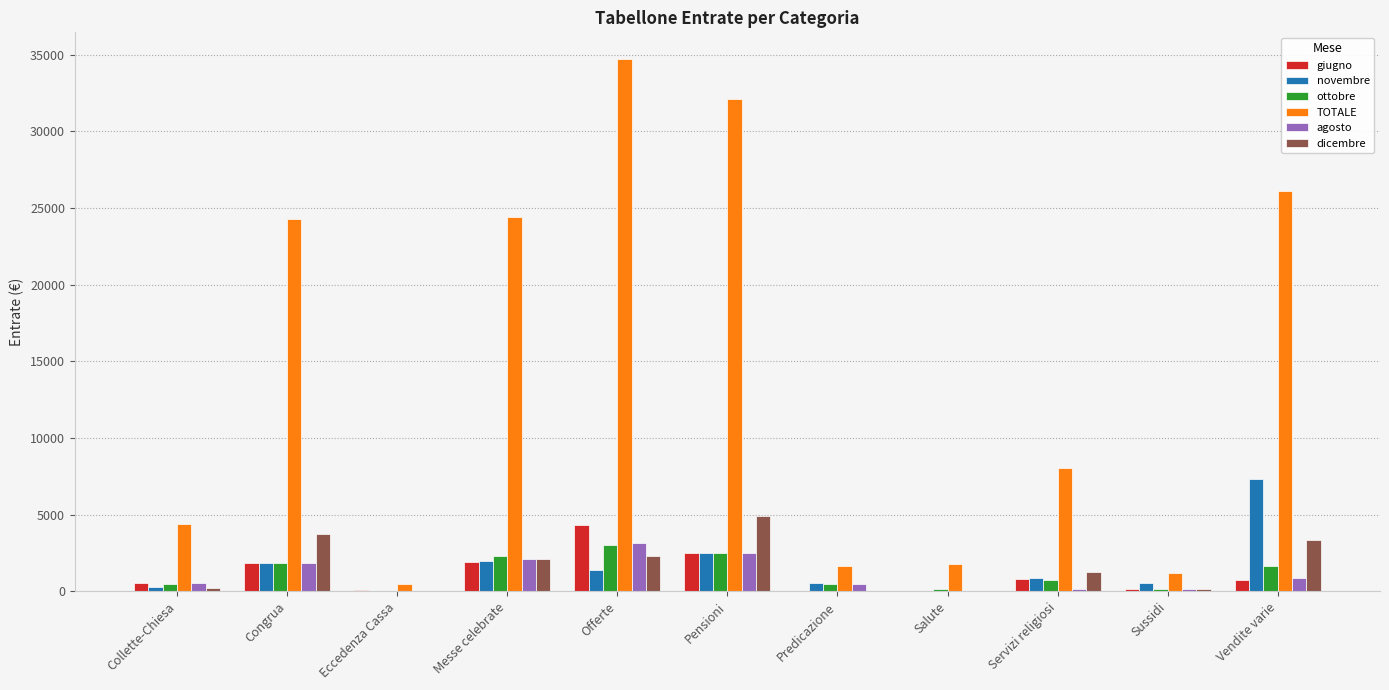

What is the approximate value of ottobre at Vendite varie?

1669.2